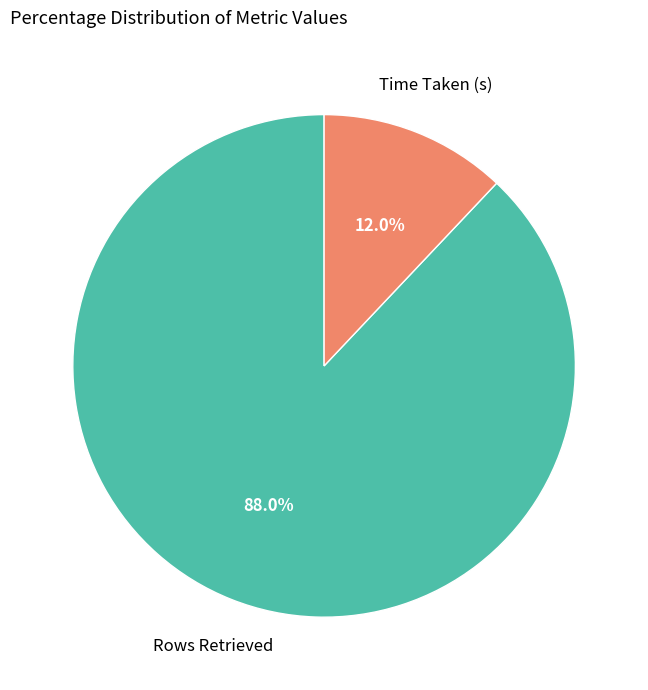

Which slice is the largest?

Rows Retrieved